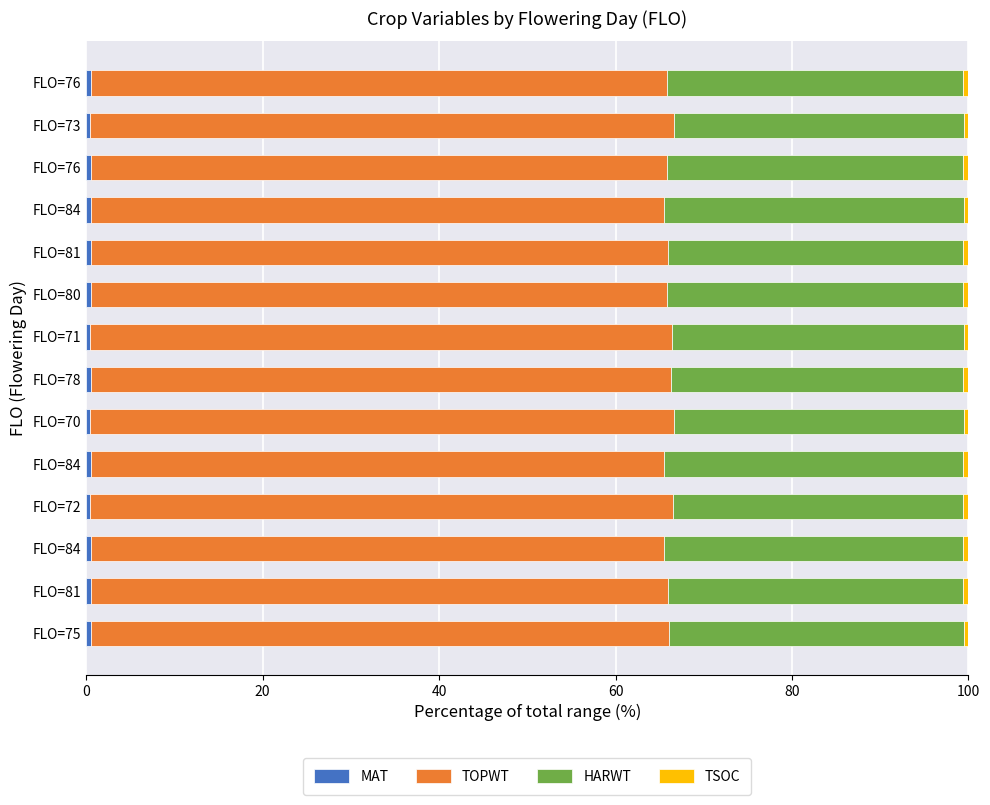

How many distinct data groups are displayed?

4